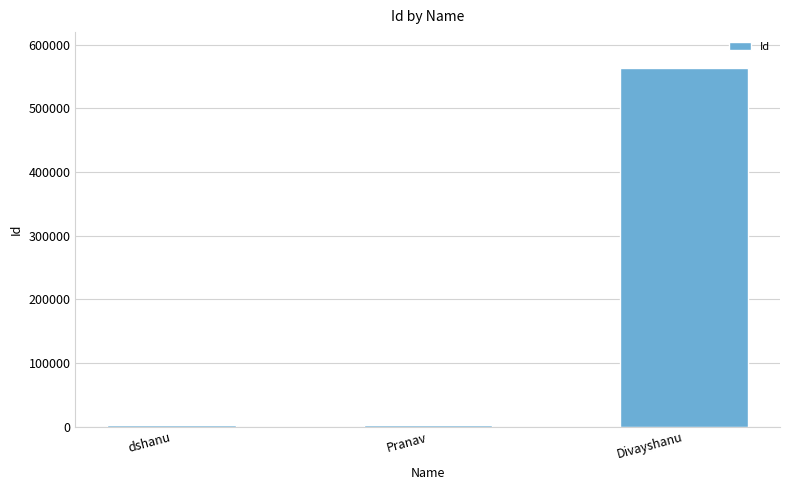

How many bars are there in total?

3